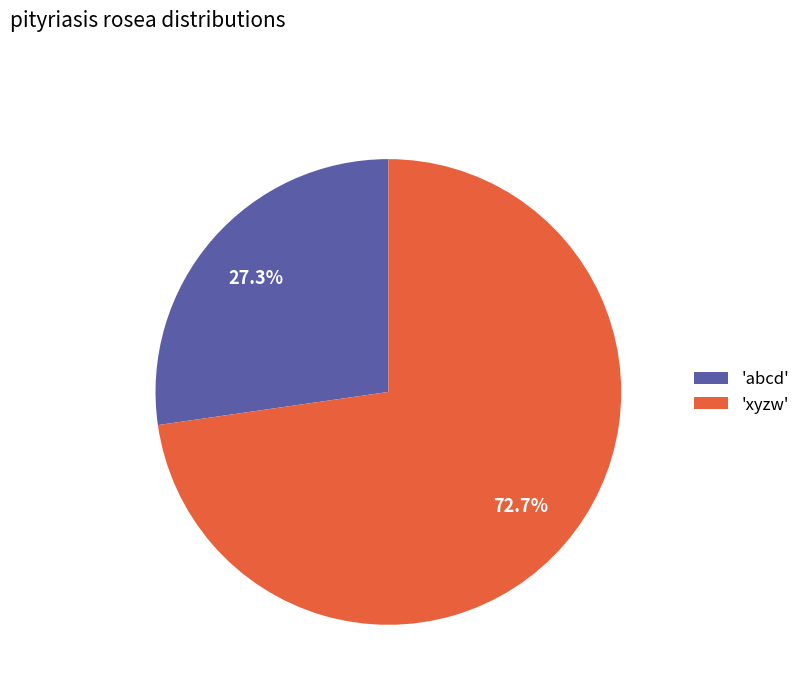

How much of the chart is everything except 'abcd'?

72.7%